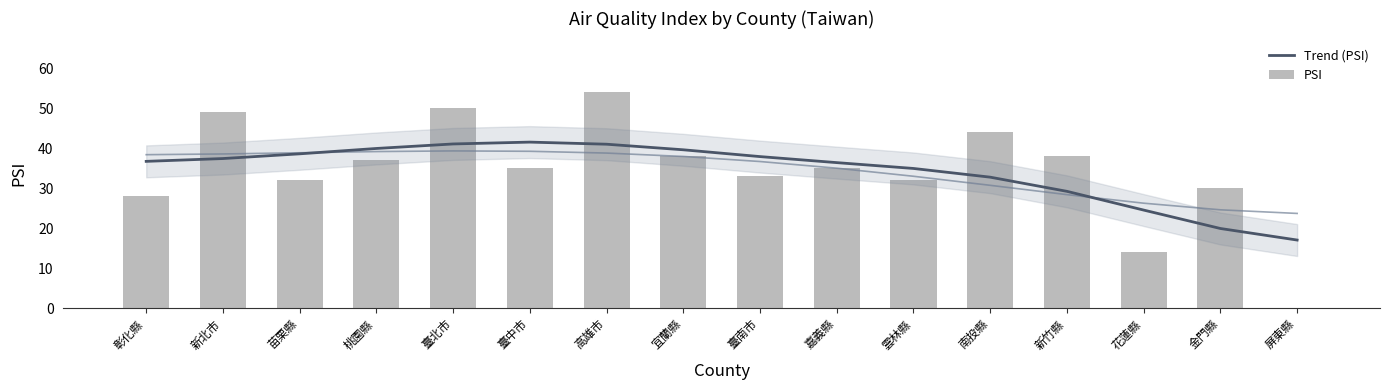

The value of PSI at 新竹縣 is 38.0. True or false?

True